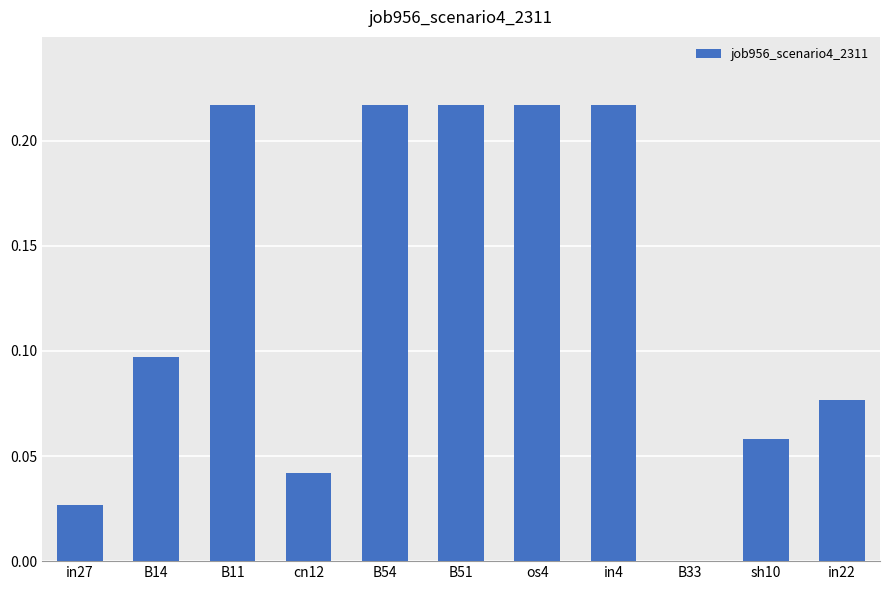

What is the change in value from os4 to sh10?

-0.2